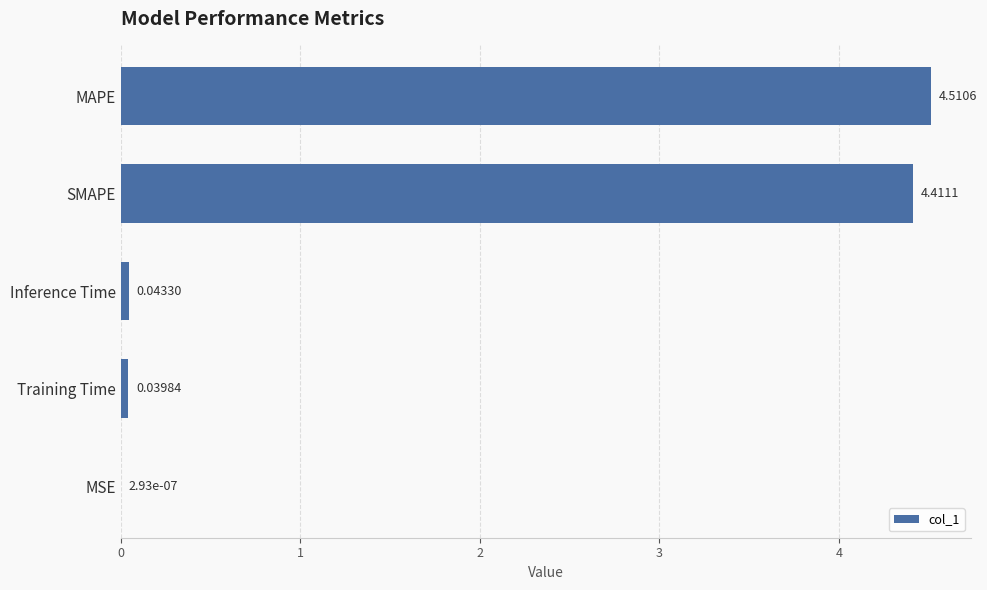

Which has a higher value, Training Time or MSE?

Training Time